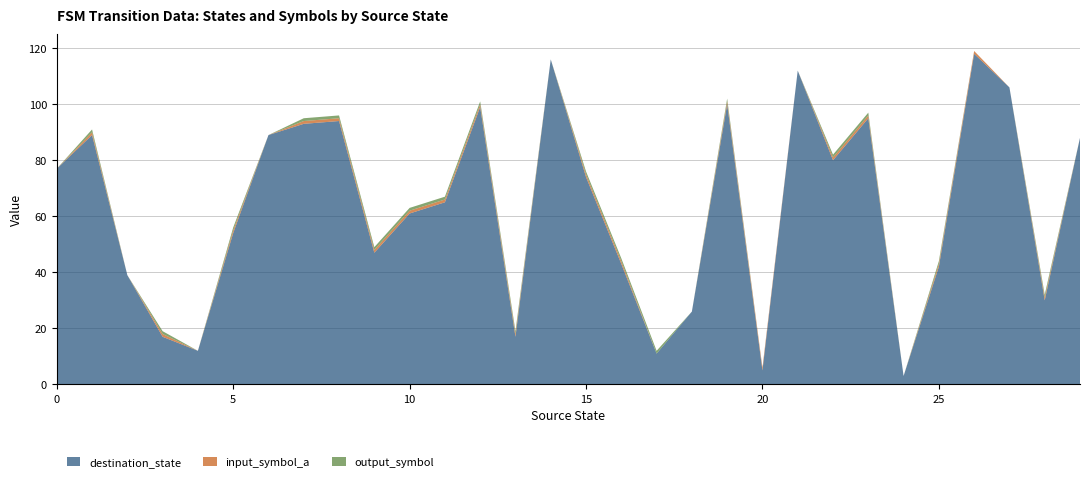

Reading left to right, transcribe all the data shown in this chart.

destination_state: 77	89	39	17	12	54	89	93	94	47	61	65	99	17	116	74	43	11	26	100	5	112	80	95	3	42	118	106	30	88
input_symbol_a: 0	1	0	1	0	1	0	1	1	1	1	1	1	1	0	1	1	0	0	1	1	0	1	1	0	1	1	0	1	0
output_symbol: 0	1	0	1	0	1	0	1	1	1	1	1	1	1	0	1	1	1	0	1	0	0	1	1	0	1	0	0	1	0